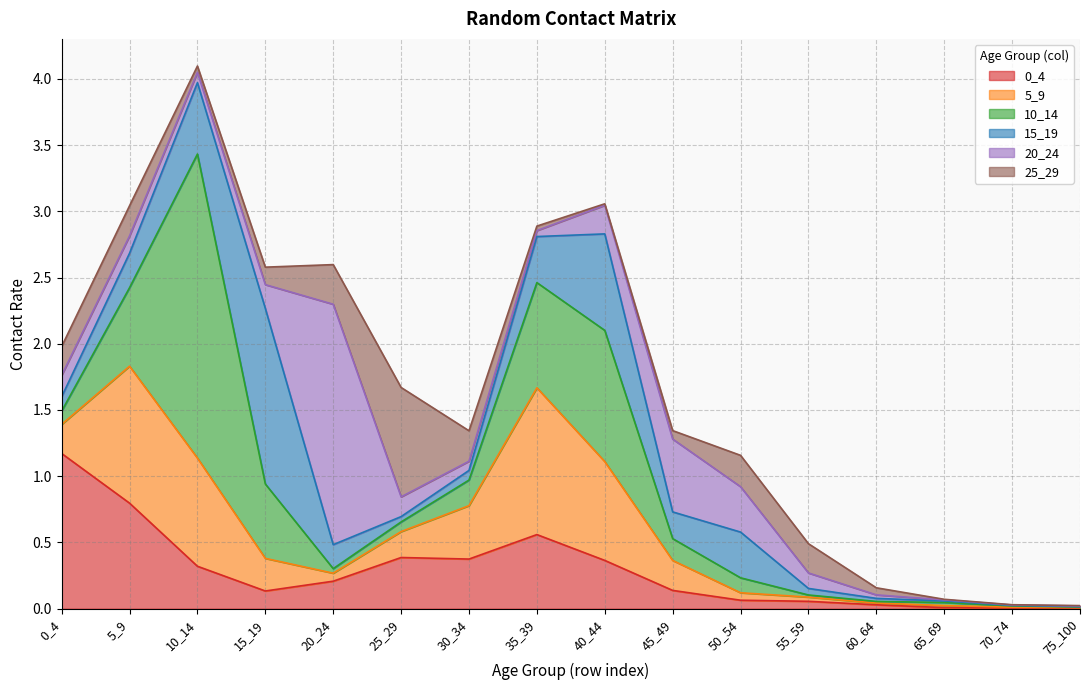

At which category is the sum across all series the highest?

10_14